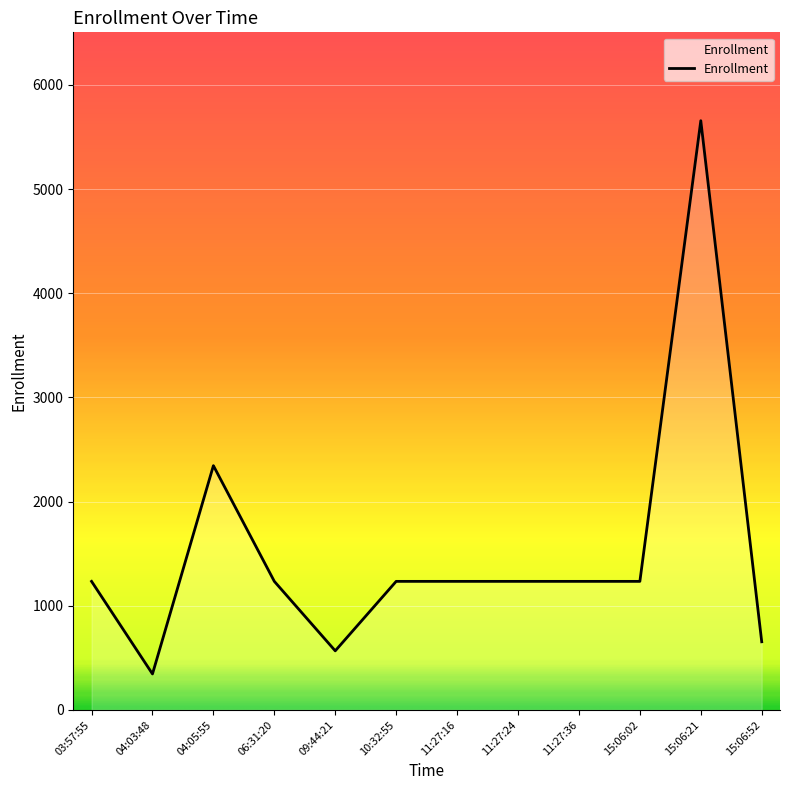

Where is the first local maximum?

04:05:55